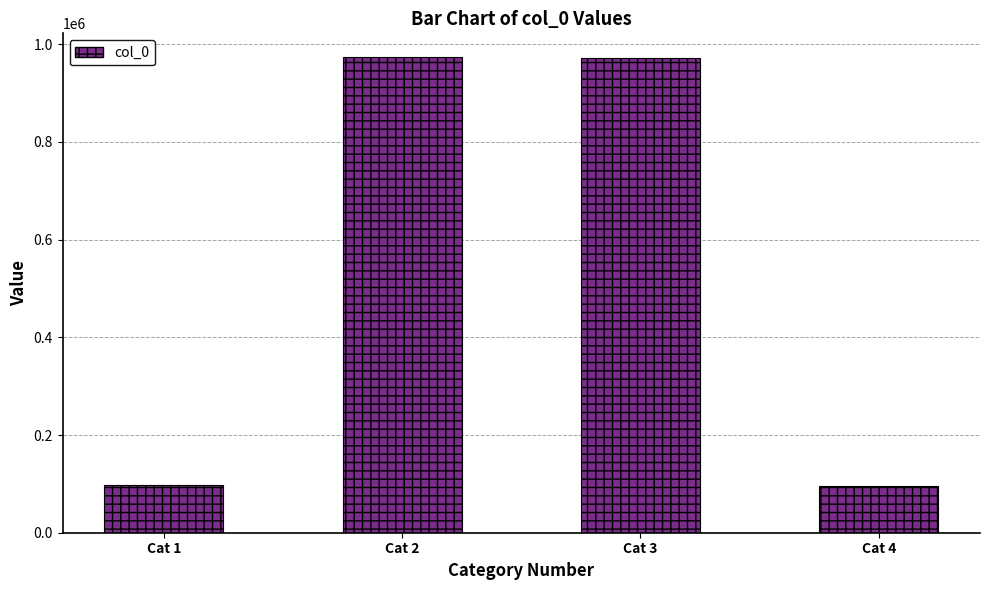

Read the value at Cat 2, to the nearest 100.

973500